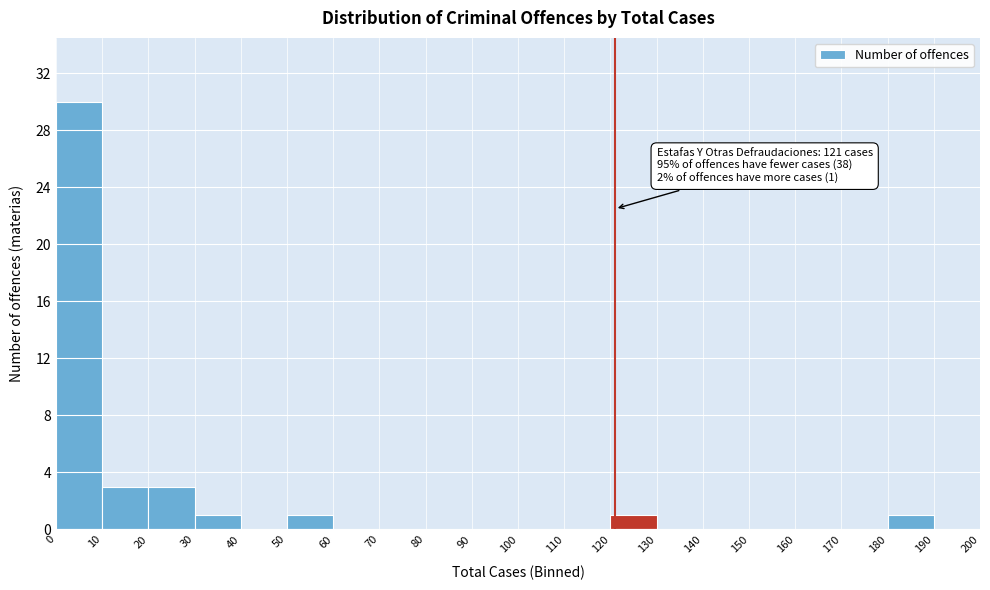

Which range on the x-axis has the tallest bar?

0 to 10